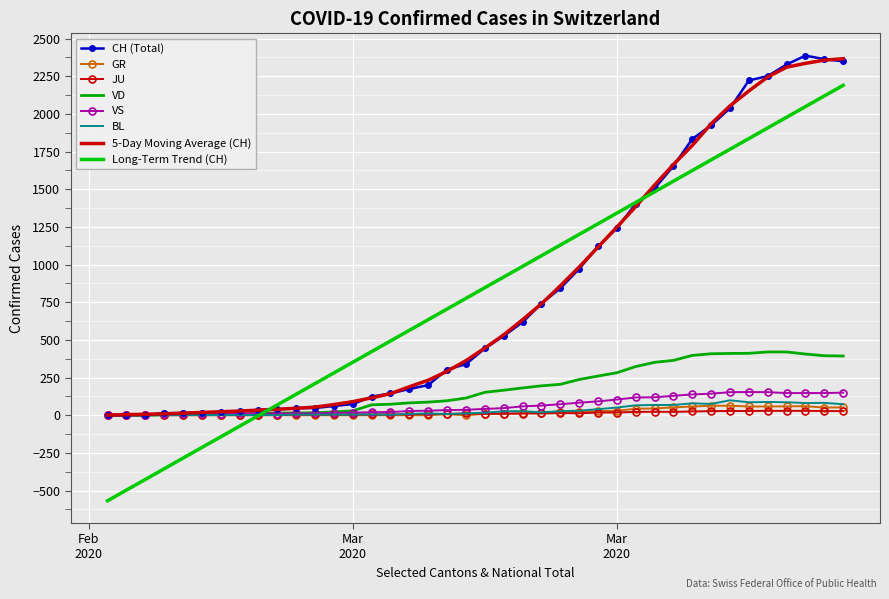

How many values in the VD series are below 152?

20